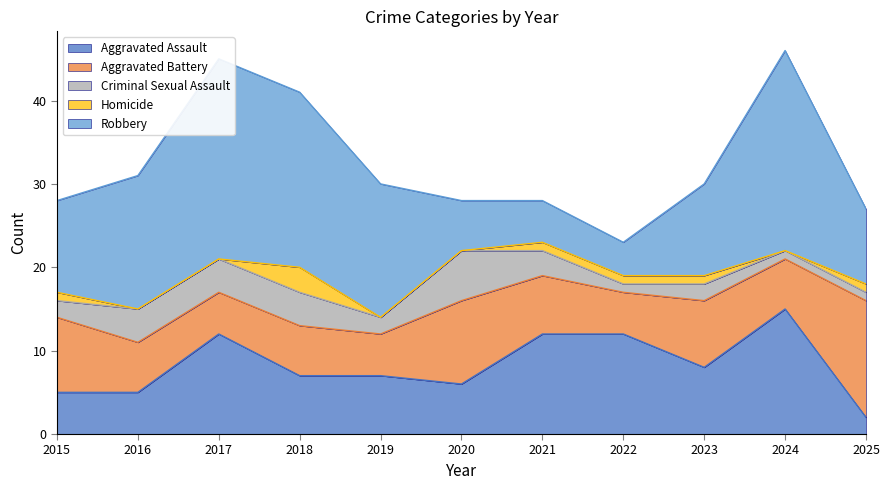

The value of Aggravated Assault at 2015 is 5. True or false?

True